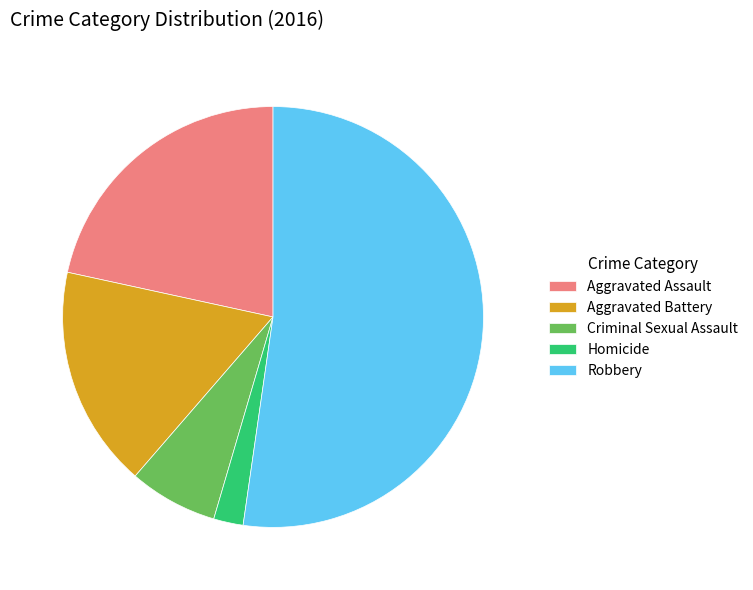

Rank the categories by value from highest to lowest.

Robbery, Aggravated Assault, Aggravated Battery, Criminal Sexual Assault, Homicide